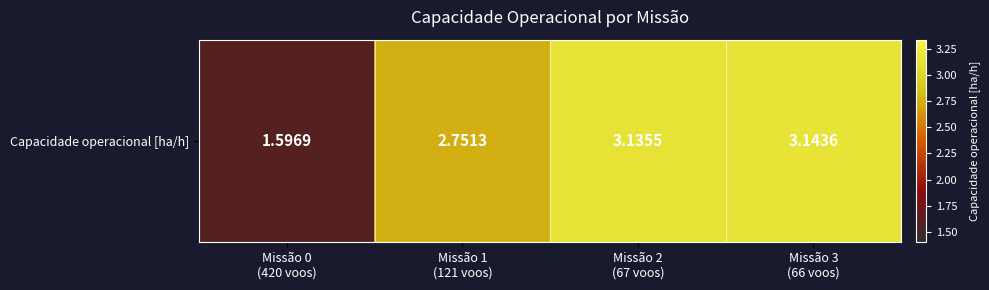

What is the sum of the values at Missão 1
(121 voos) and Missão 0
(420 voos)?

4.3